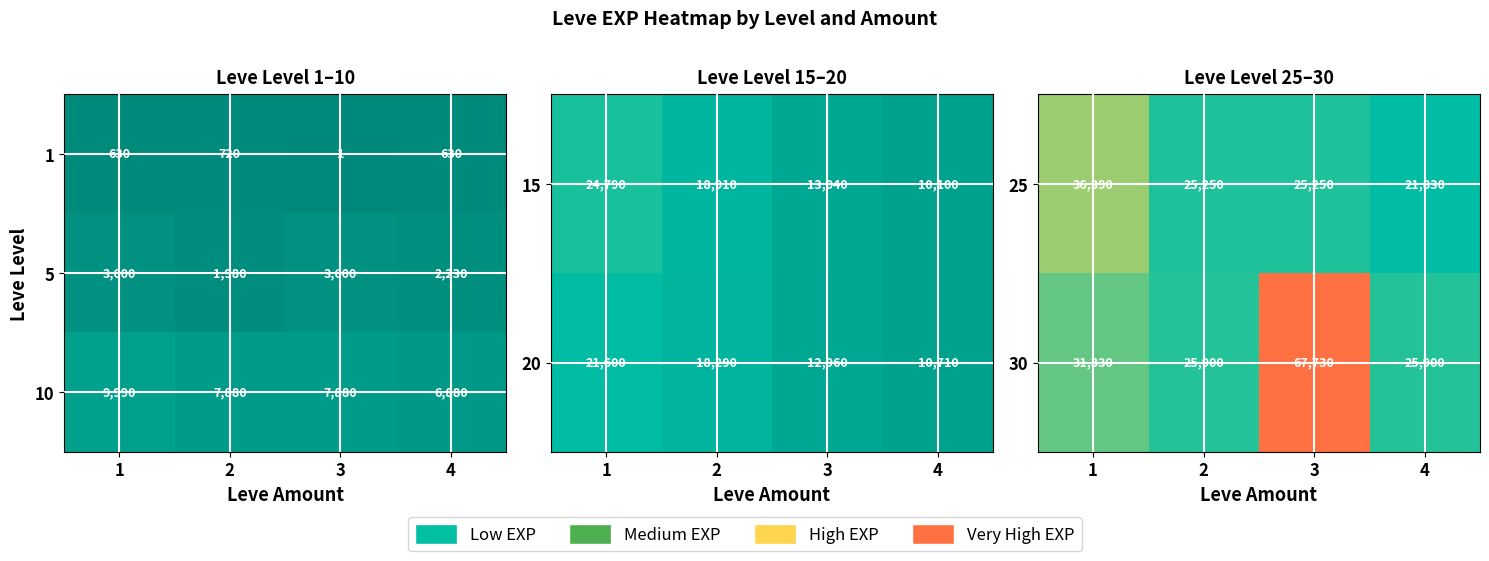

True or false: 30 has a value of 31330 at 1.

True